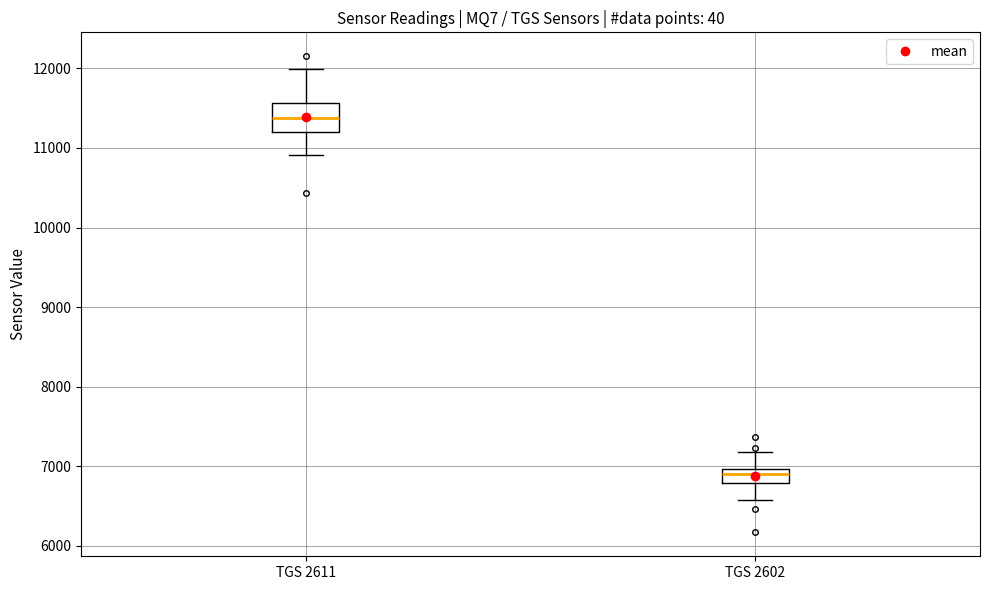

Where does the median line of the box for TGS 2602 sit on the y-axis? The values are not printed on the chart, so give them approximately, as read against the axis.

6900